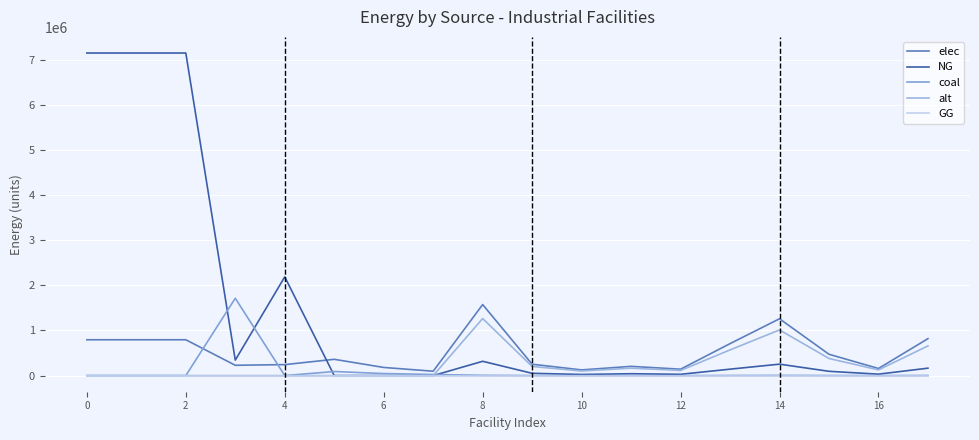

Which series has the largest total across all categories?

NG